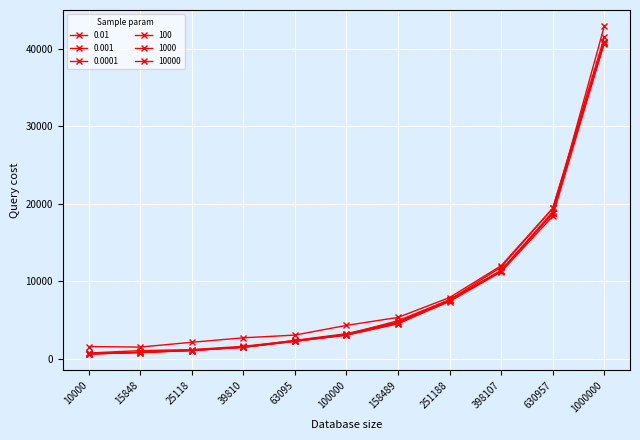

After their last crossing, which series has the higher values: 0.001 or 1000?

0.001